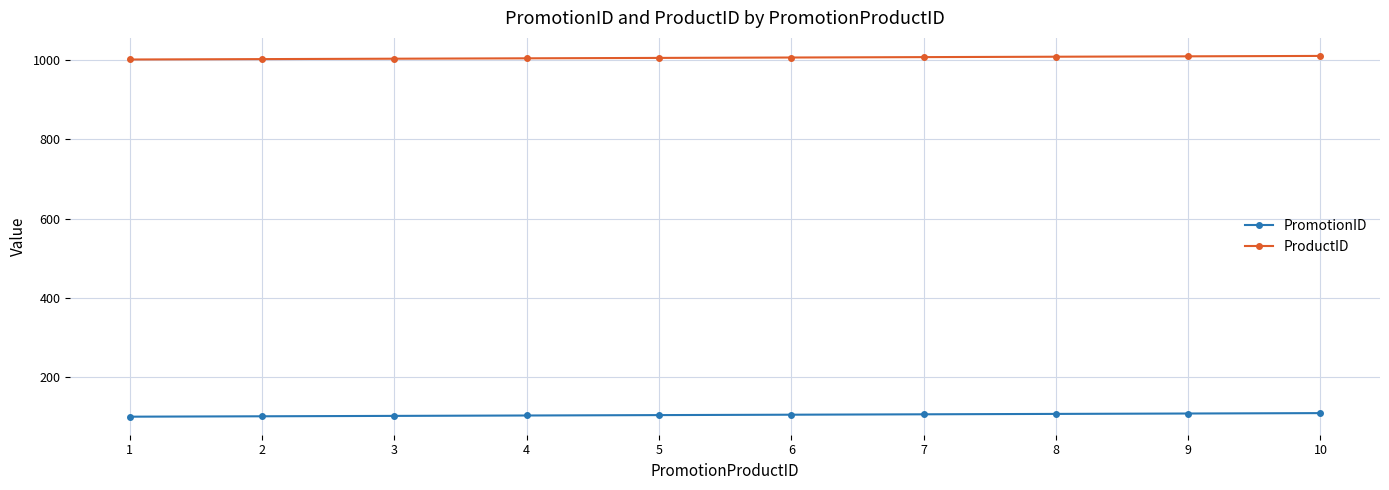

List the series in order of their peak value, highest first.

ProductID, PromotionID